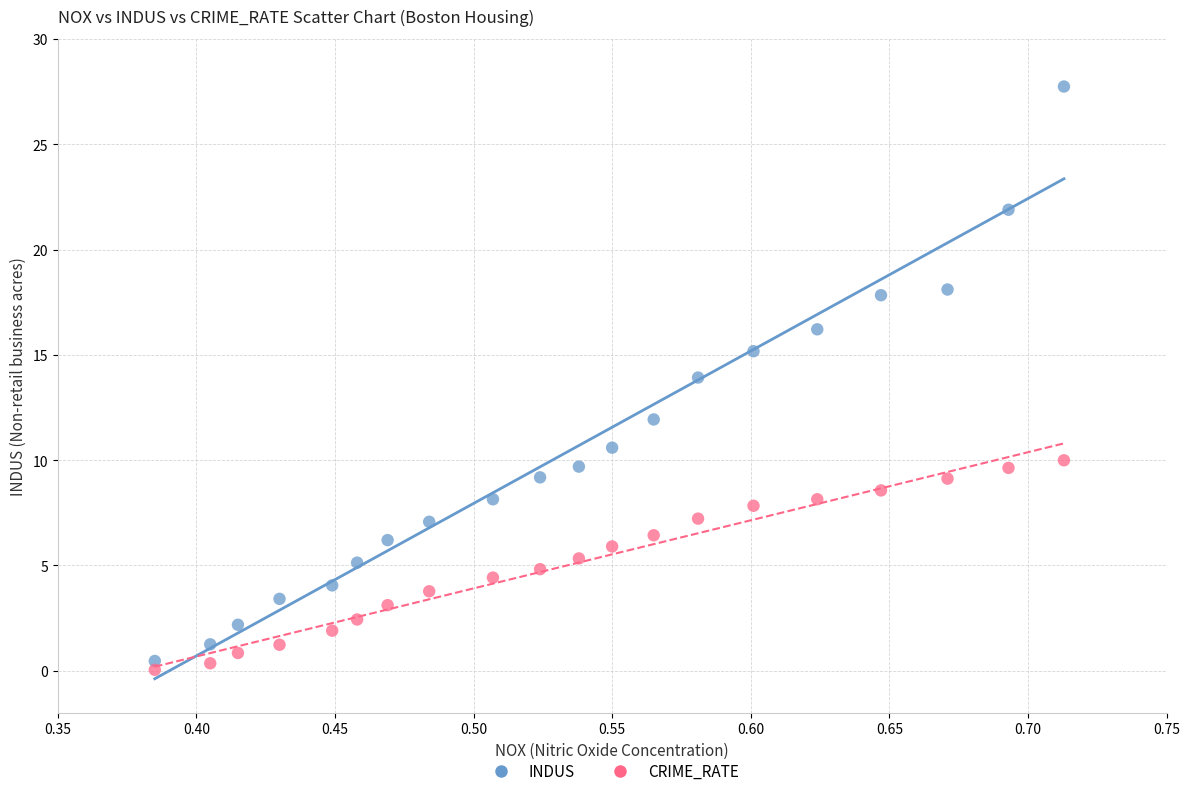

Across all data points, what is the range of Y values (max minus min)?

27.7